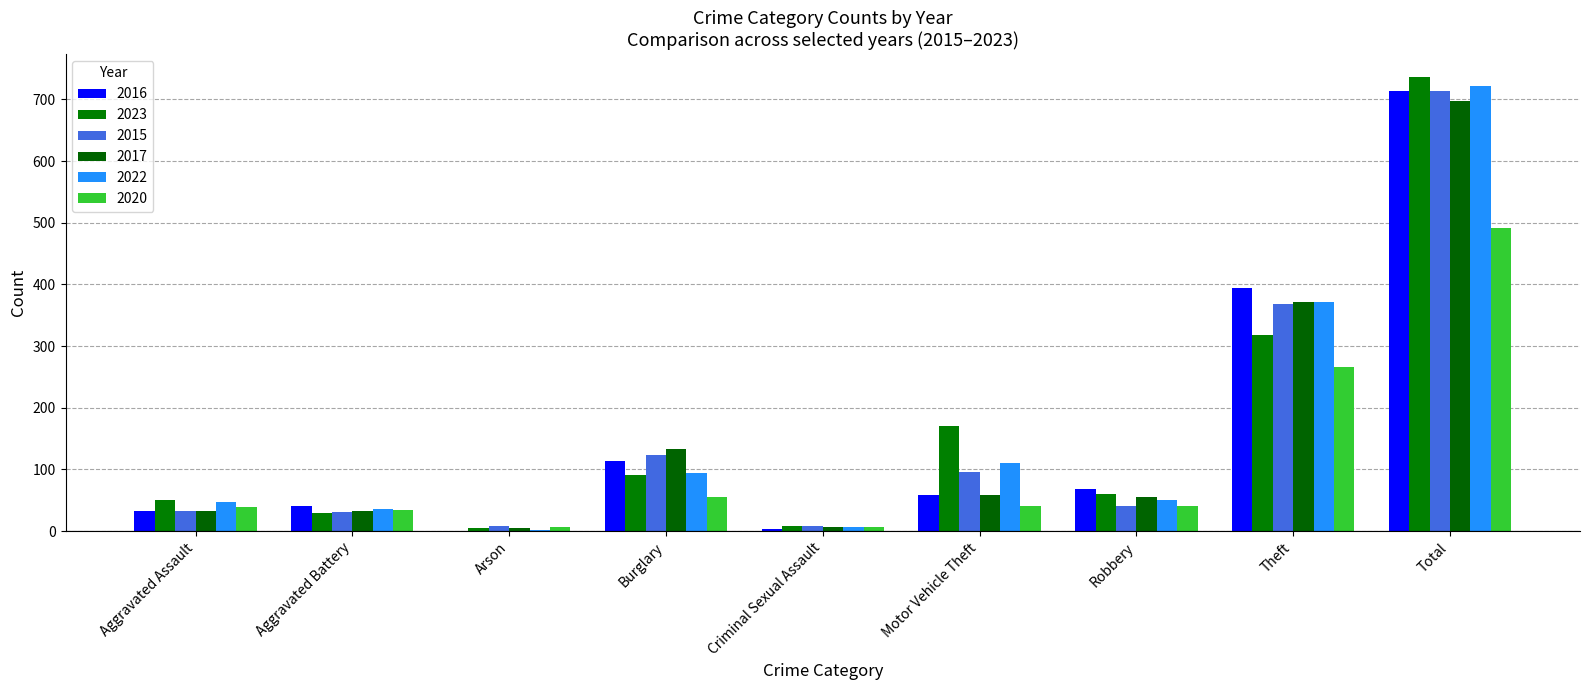

Reading left to right, transcribe all the data shown in this chart.

2016: Aggravated Assault=32	Aggravated Battery=41	Arson=1	Burglary=113	Criminal Sexual Assault=3	Motor Vehicle Theft=59	Robbery=69	Theft=394	Total=714
2023: Aggravated Assault=50	Aggravated Battery=30	Arson=5	Burglary=91	Criminal Sexual Assault=9	Motor Vehicle Theft=170	Robbery=61	Theft=318	Total=737
2015: Aggravated Assault=32	Aggravated Battery=31	Arson=9	Burglary=123	Criminal Sexual Assault=9	Motor Vehicle Theft=96	Robbery=41	Theft=369	Total=713
2017: Aggravated Assault=32	Aggravated Battery=32	Arson=5	Burglary=133	Criminal Sexual Assault=7	Motor Vehicle Theft=59	Robbery=55	Theft=372	Total=697
2022: Aggravated Assault=48	Aggravated Battery=36	Arson=2	Burglary=95	Criminal Sexual Assault=7	Motor Vehicle Theft=110	Robbery=50	Theft=372	Total=722
2020: Aggravated Assault=39	Aggravated Battery=35	Arson=6	Burglary=55	Criminal Sexual Assault=6	Motor Vehicle Theft=40	Robbery=40	Theft=266	Total=491